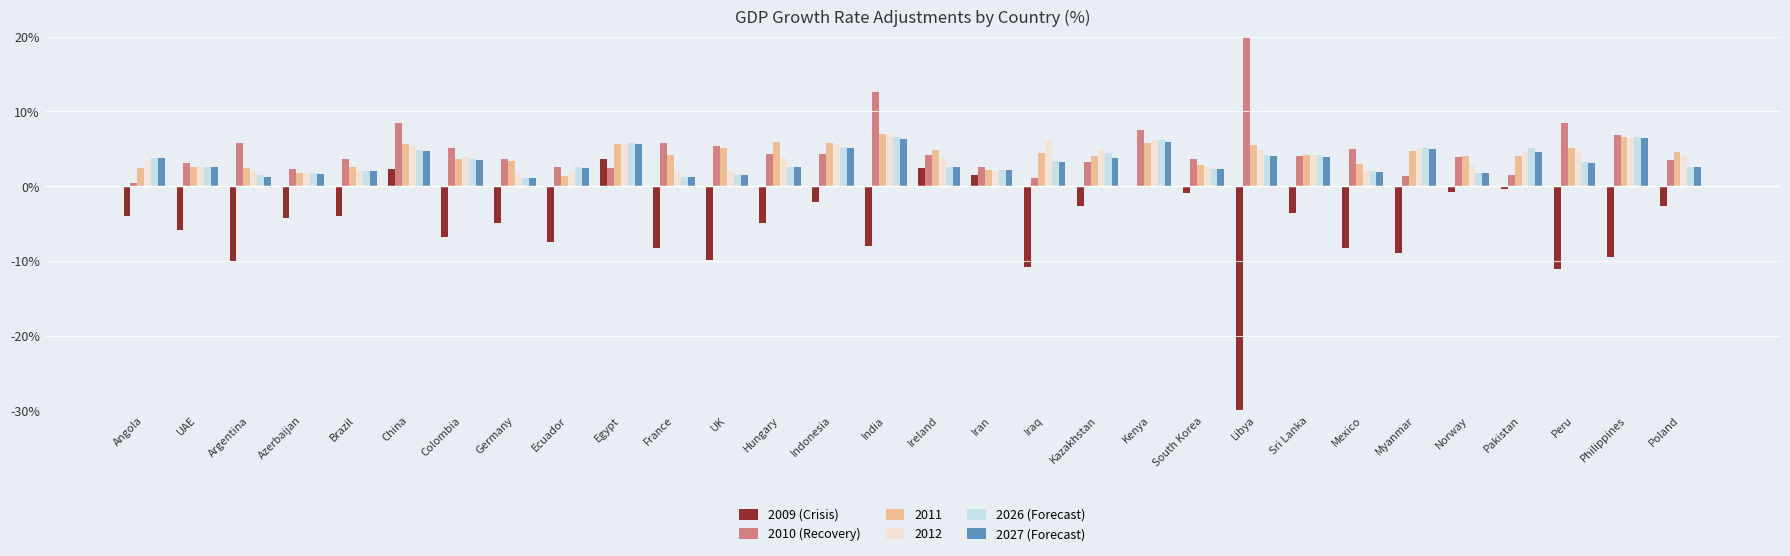

The 2026 (Forecast) series shows 2.6 at UAE. True or false?

True